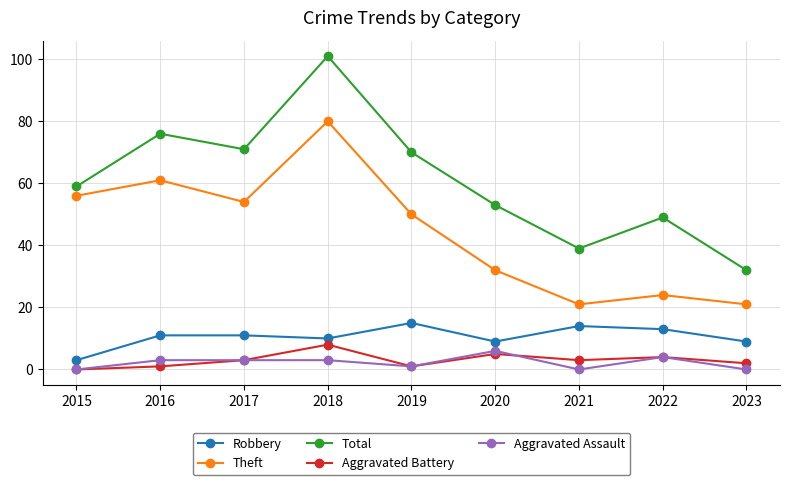

How many categories are shown in the chart?

9